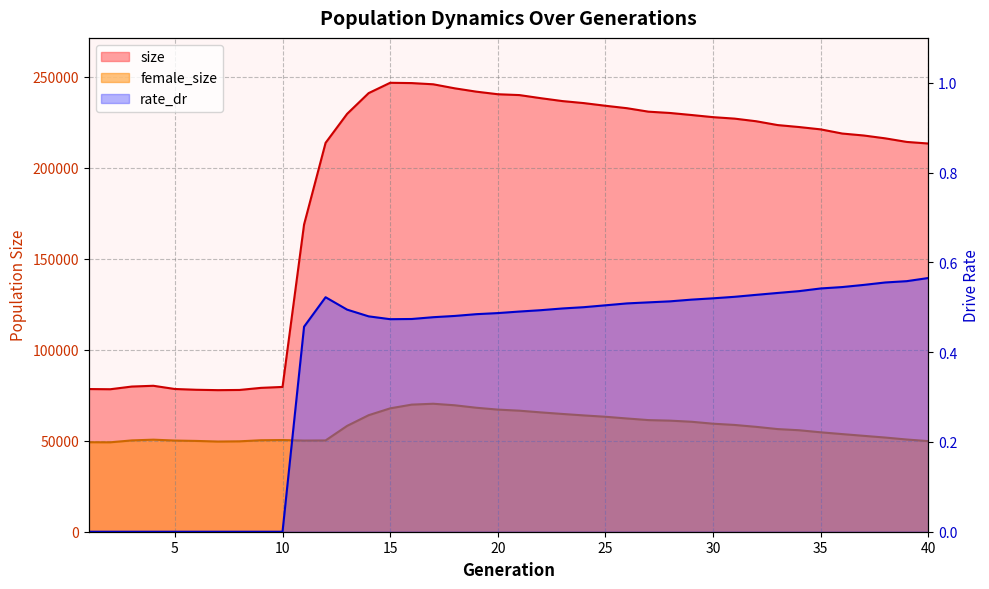

Between 9 and 40, which series saw the biggest shift?

size